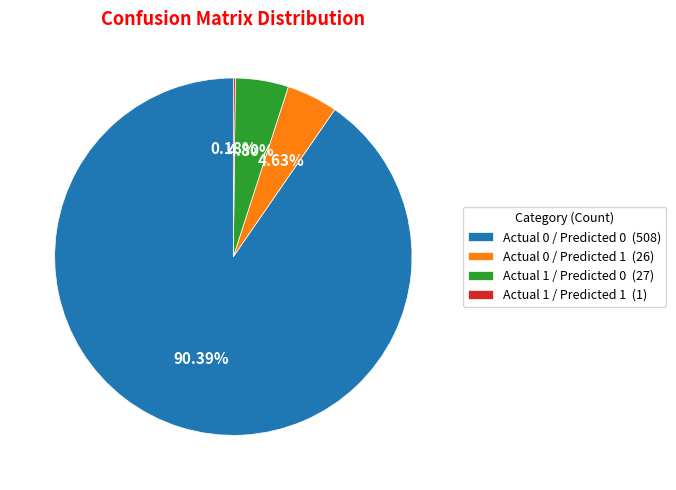

Does Actual 0 / Predicted 1 account for over 50% of the chart?

No